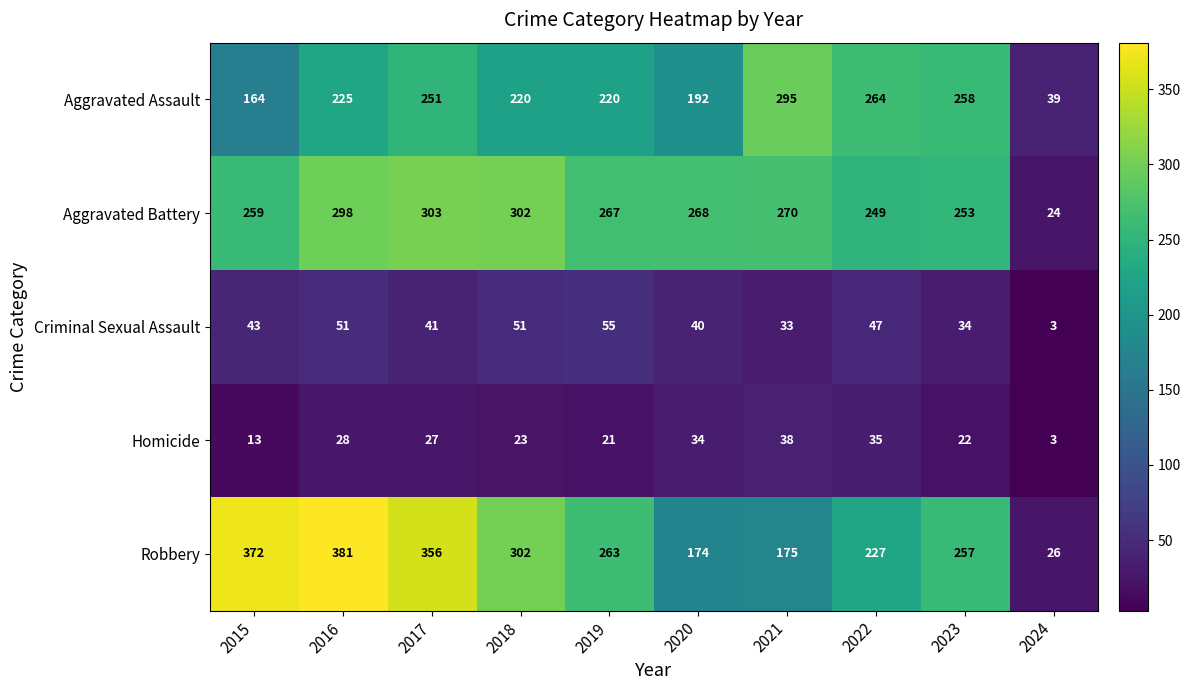

Which series has the largest range (max minus min)?

Robbery